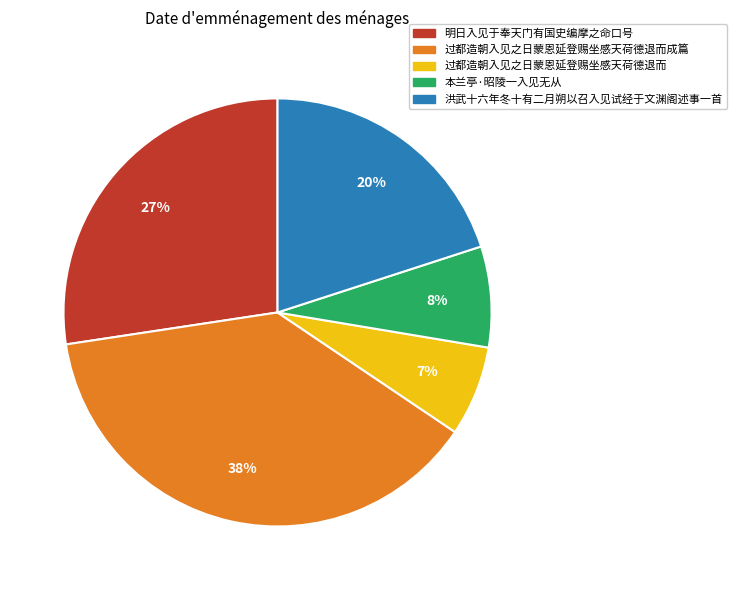

To the nearest percent, what is the average slice percentage?

20%